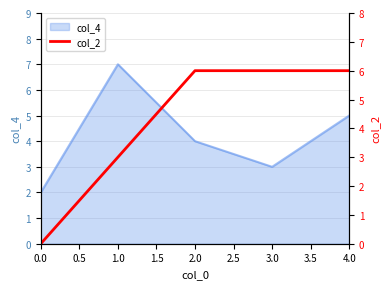

How many lines are shown in the chart?

1